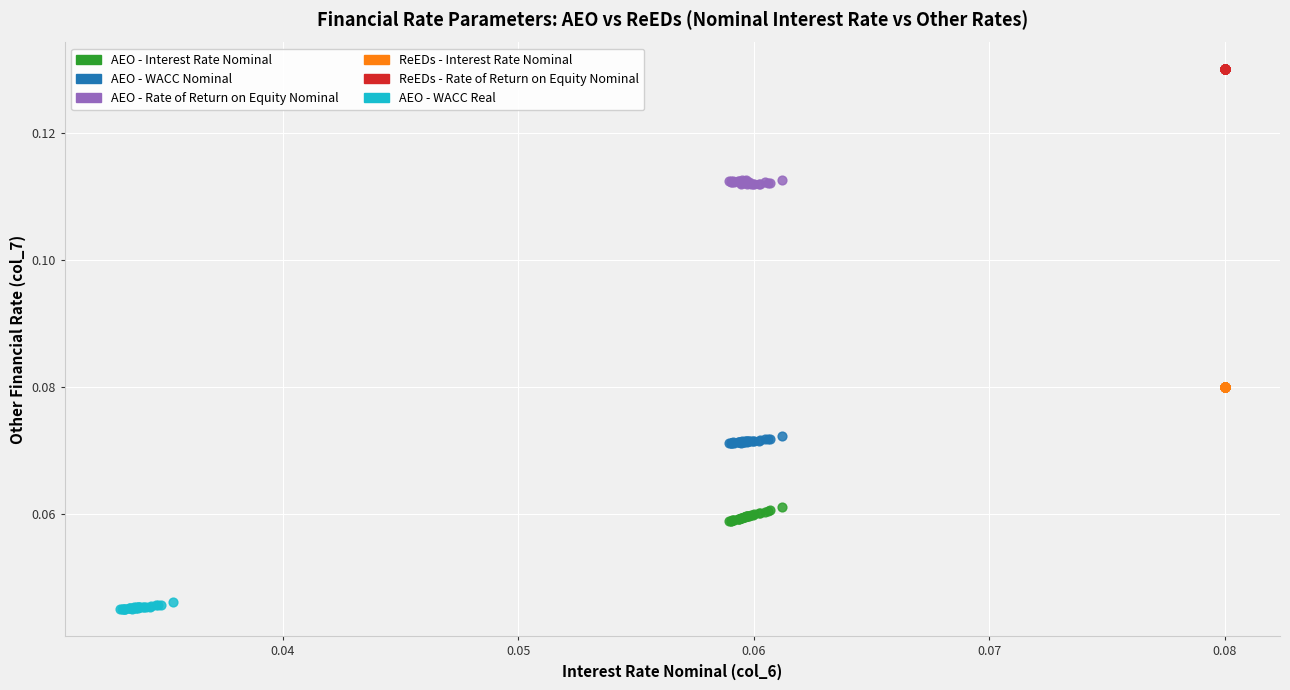

Which series contains the highest Y value?

ReEDs - Rate of Return on Equity Nominal